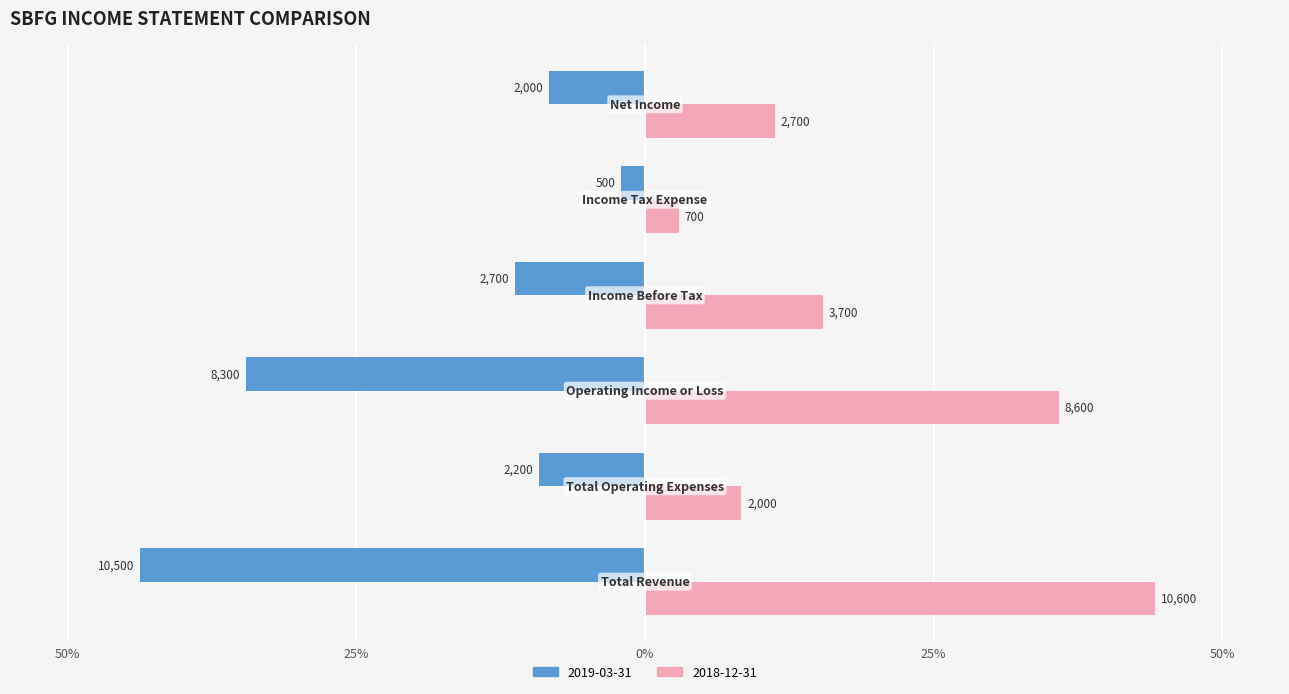

Reading left to right, extract all data points from this chart.

2019-03-31: -43.8	-9.2	-34.6	-11.2	-2.1	-8.3
2018-12-31: 44.2	8.3	35.8	15.4	2.9	11.2